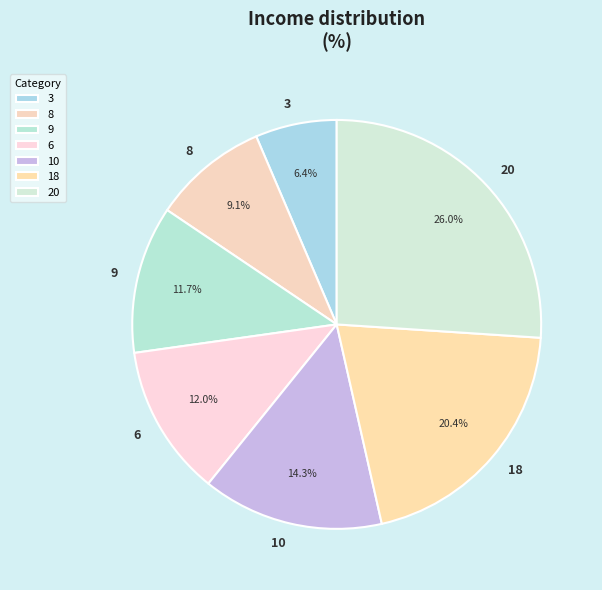

What is the largest slice in the pie chart?

20